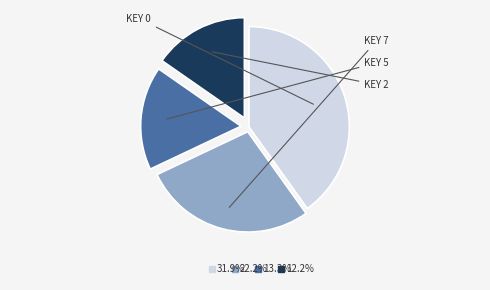

Does any single category account for the majority?

No